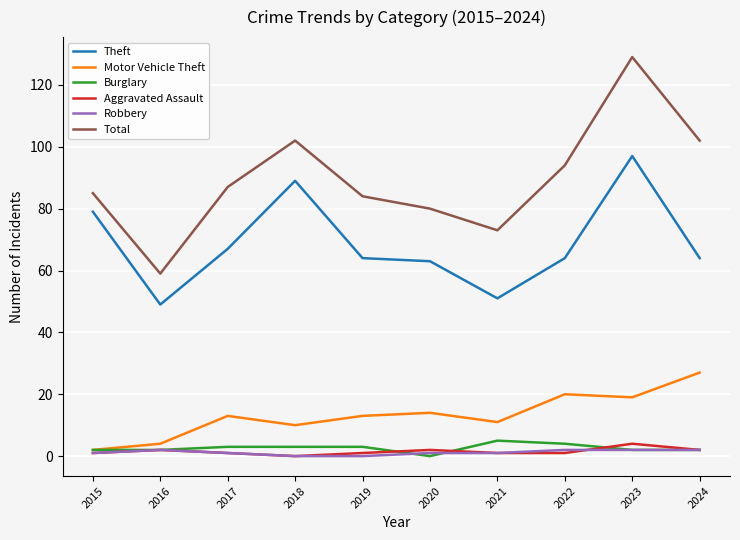

What is the difference between the second highest and minimum values in the Total series?

43